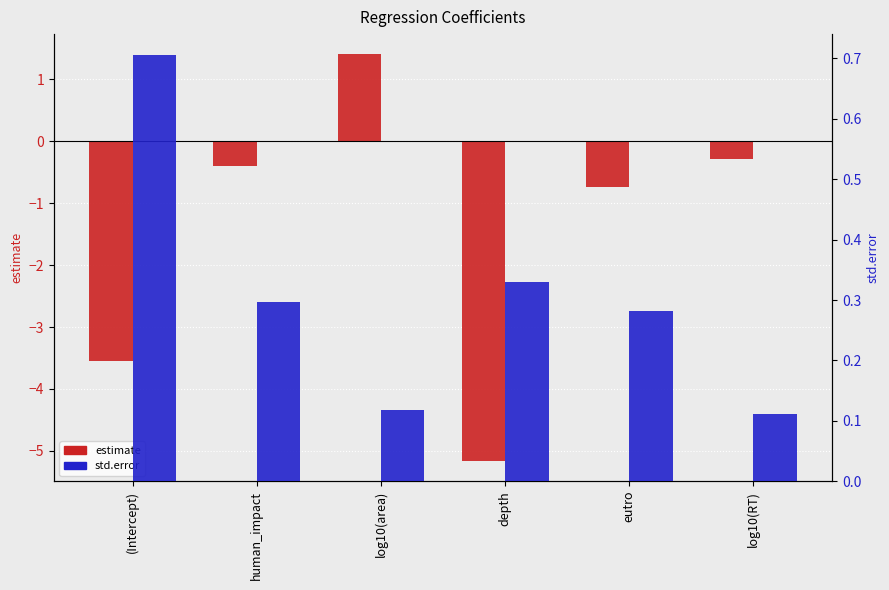

Is it true that estimate equals -5.4 at (Intercept)?

False